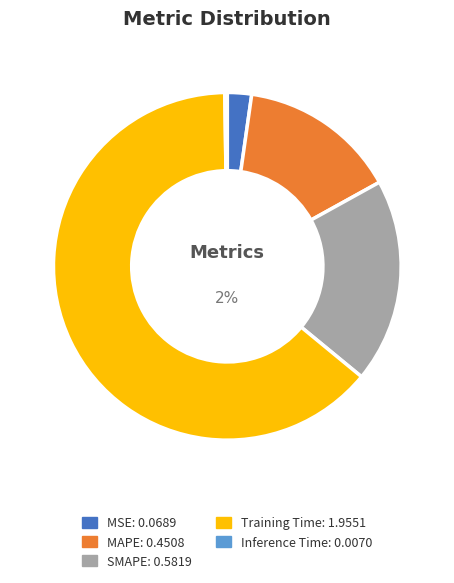

What is the total percentage of SMAPE and Inference Time?

19.2%